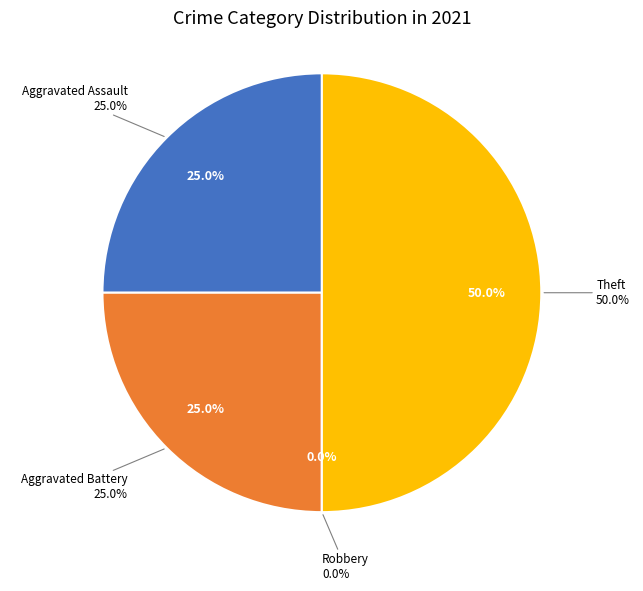

Count the number of slices in the pie.

4